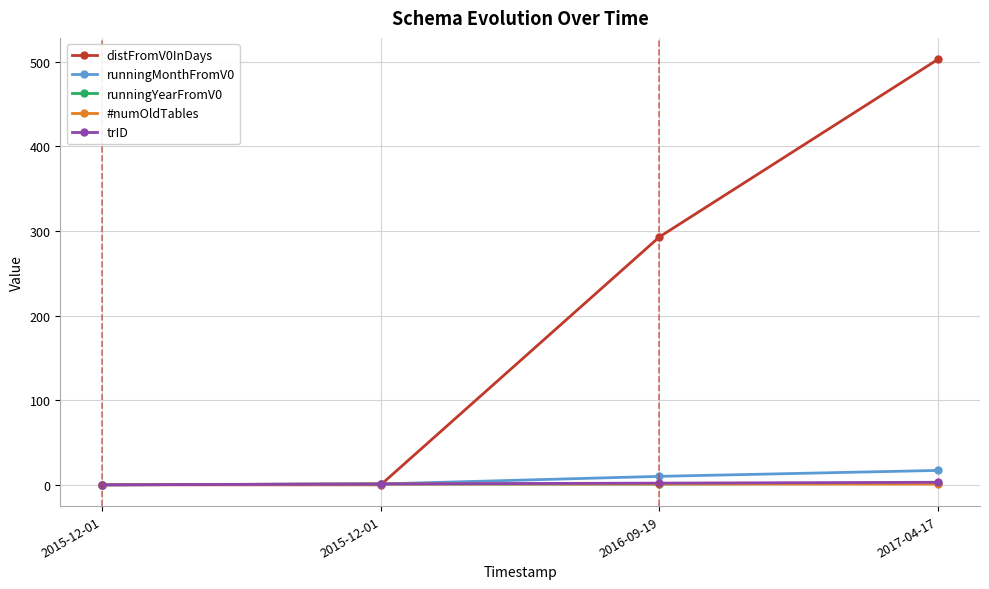

Count the number of data series in this chart.

5